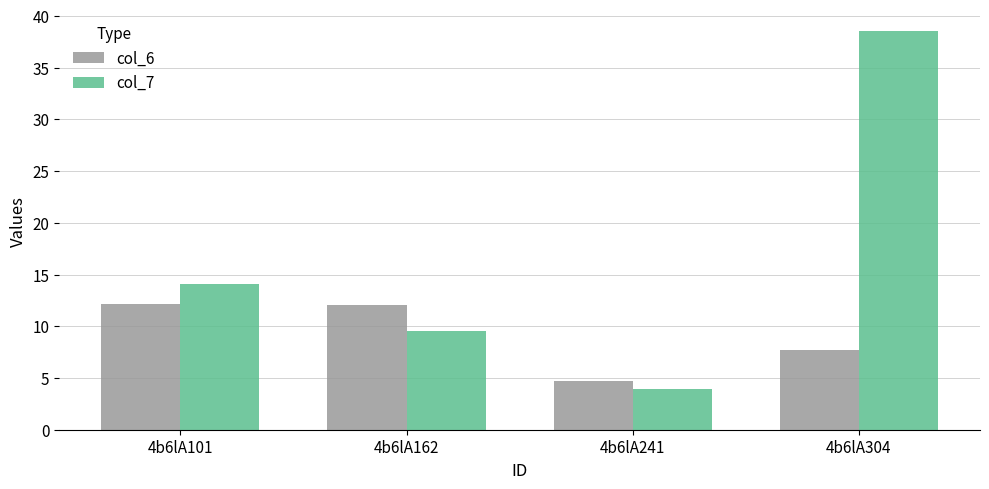

How many data points does each series have?

4